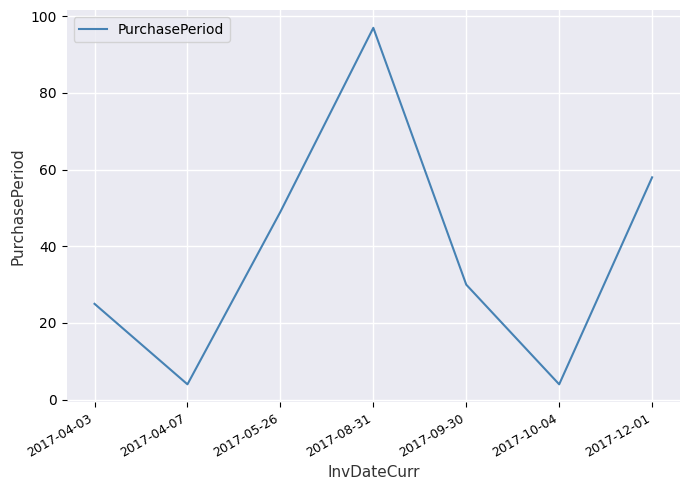

What is the sum of the values at 2017-10-04 and 2017-04-03?

29